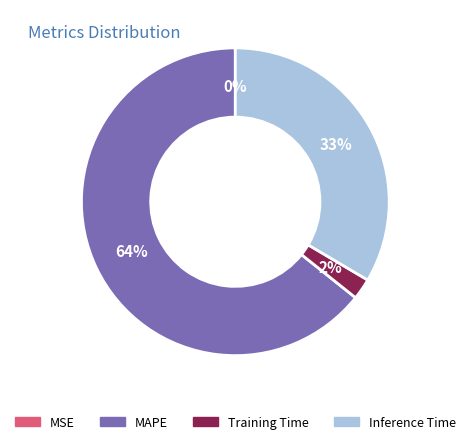

Is there any slice that represents more than half of the pie?

Yes